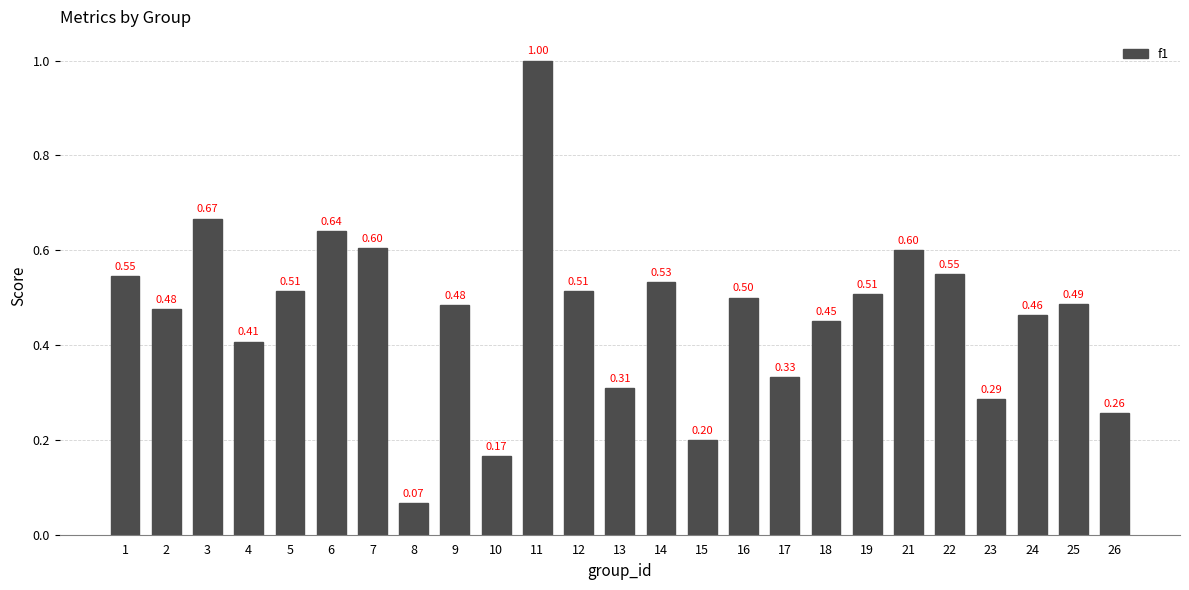

What is the change in value from 8 to 15?

+0.1